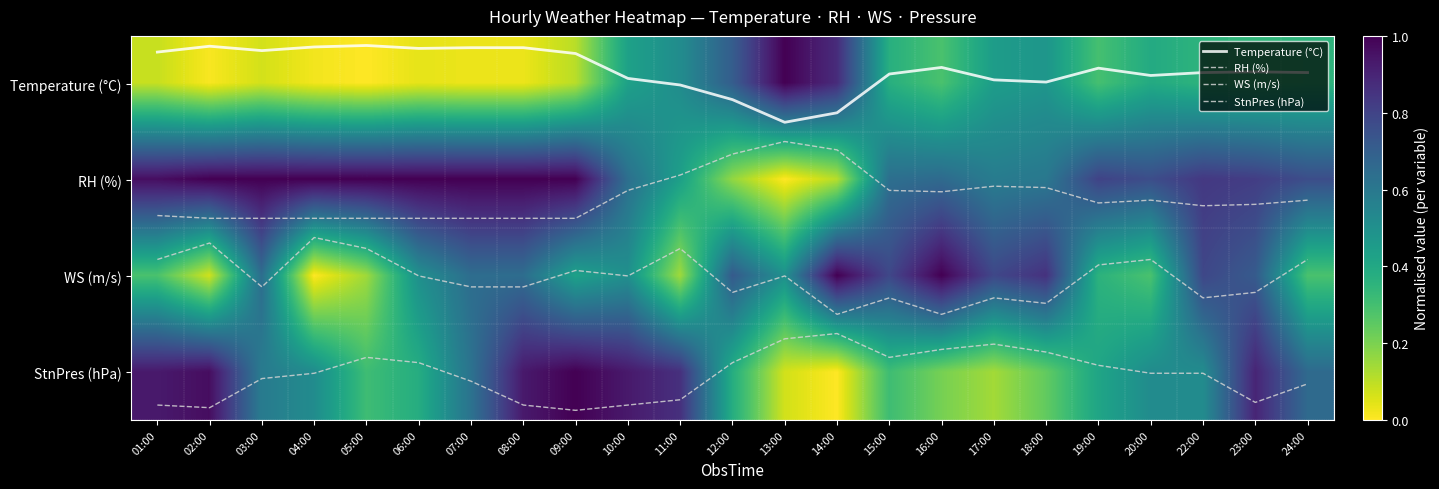

At which category is the sum across all series the highest?

23:00